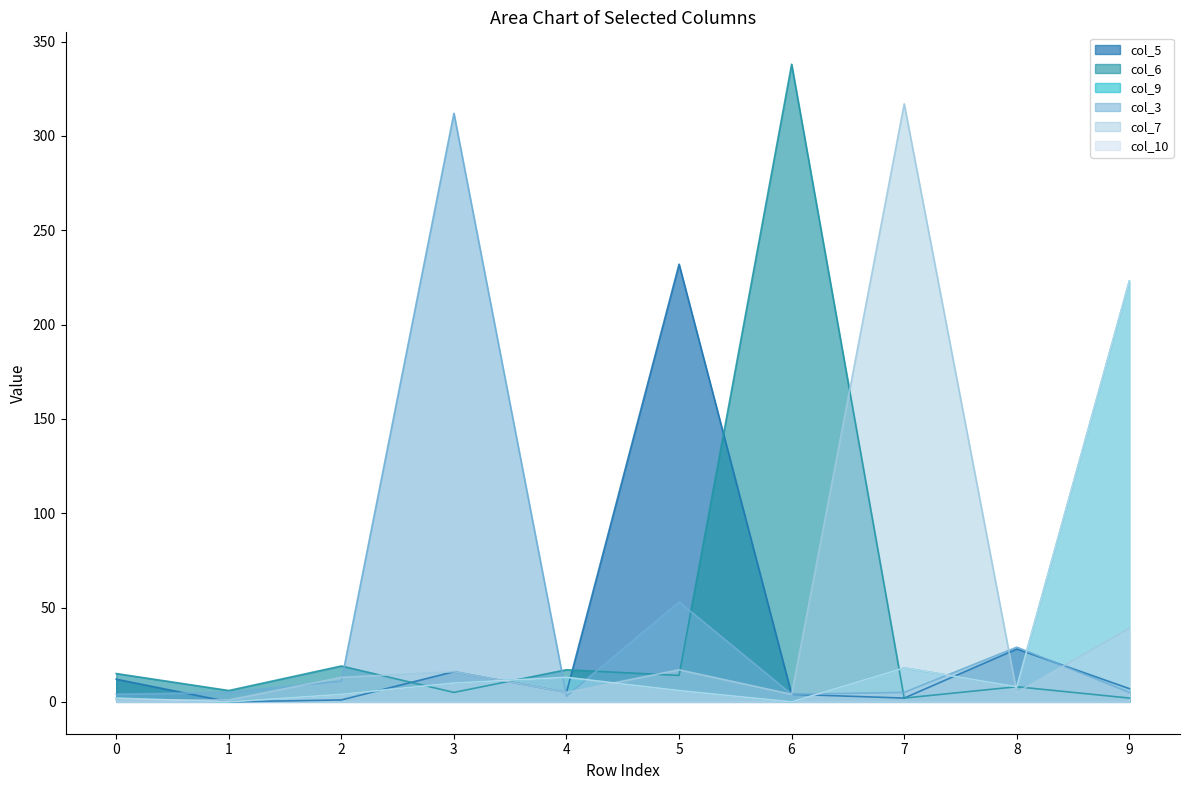

At 3, list the series in order from smallest to largest.

col_6, col_9, col_10, col_5, col_7, col_3